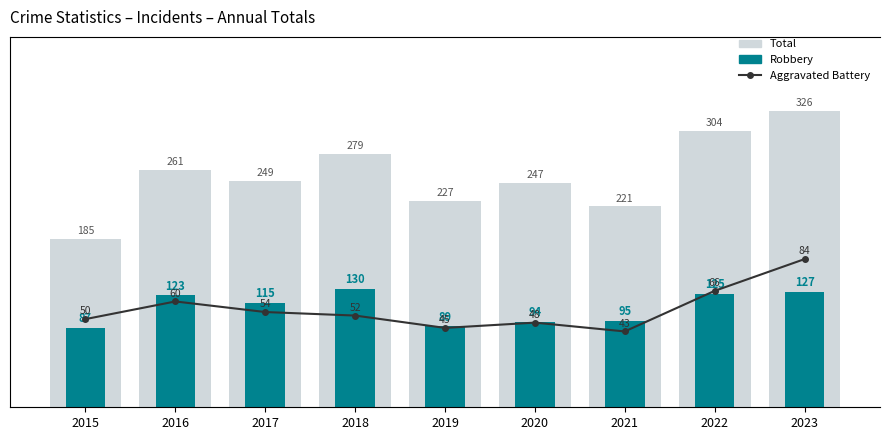

How many data points does each series have?

9